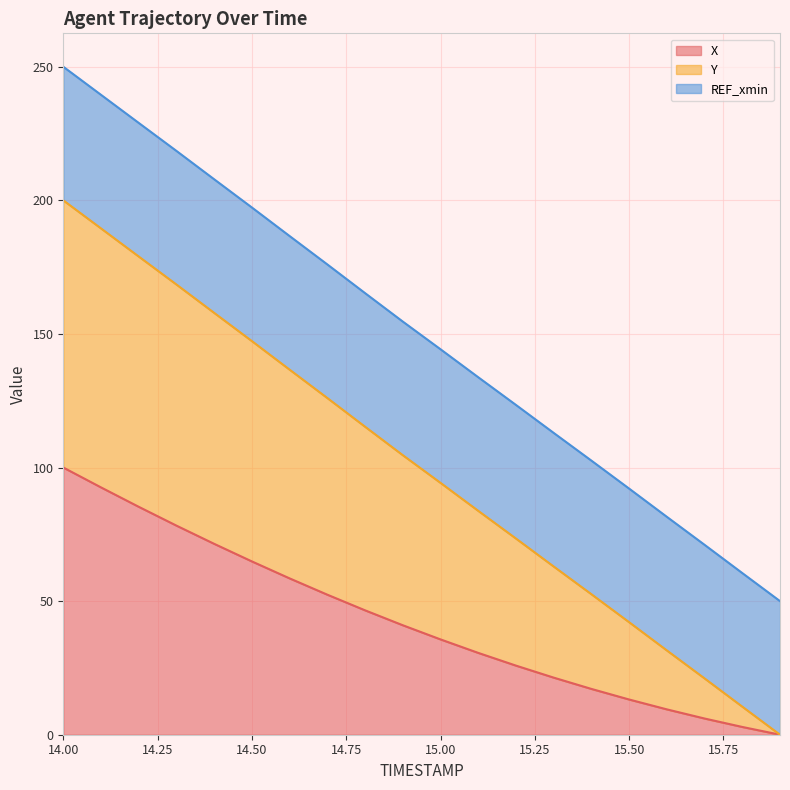

At which label is X closest to 50?

14.7